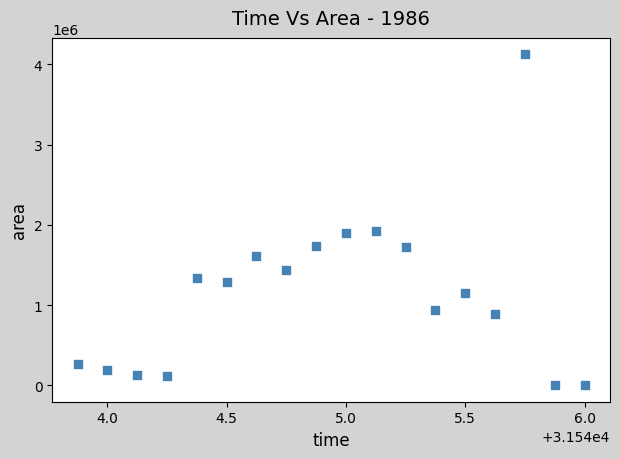

What is the range of Y values (max minus min)?

4125625